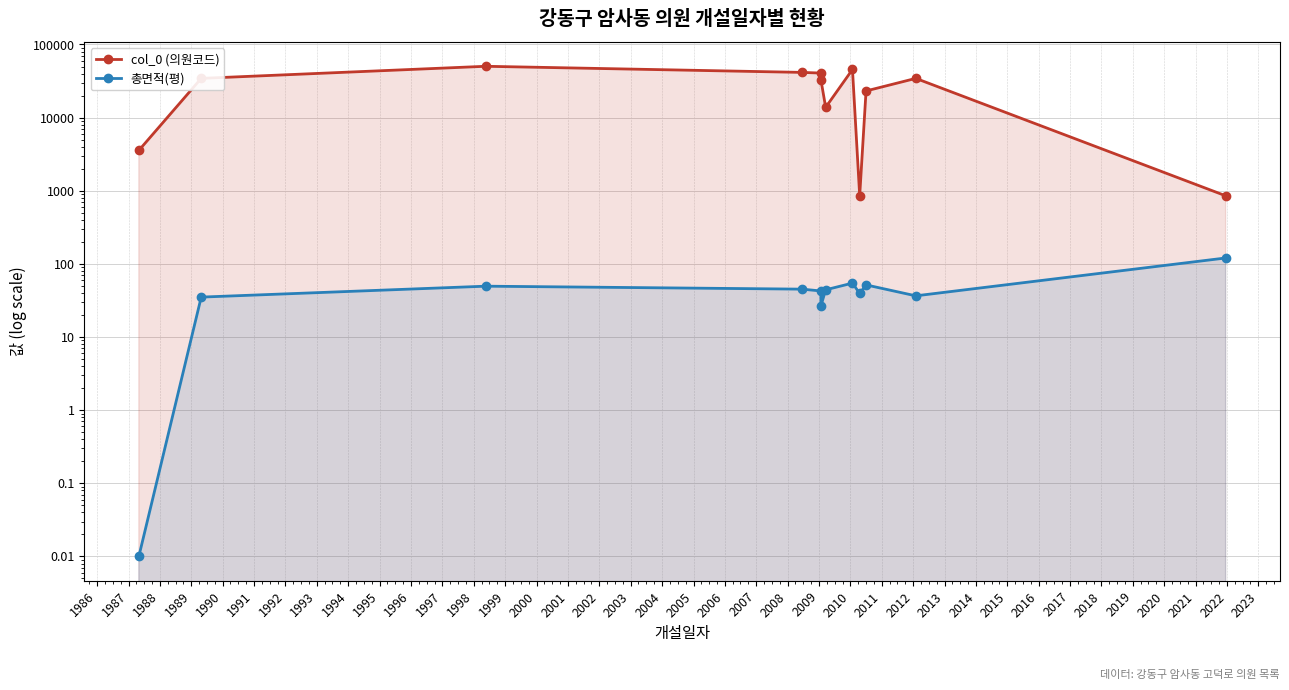

What is the sum of all col_0 (의원코드) values?

321913.0